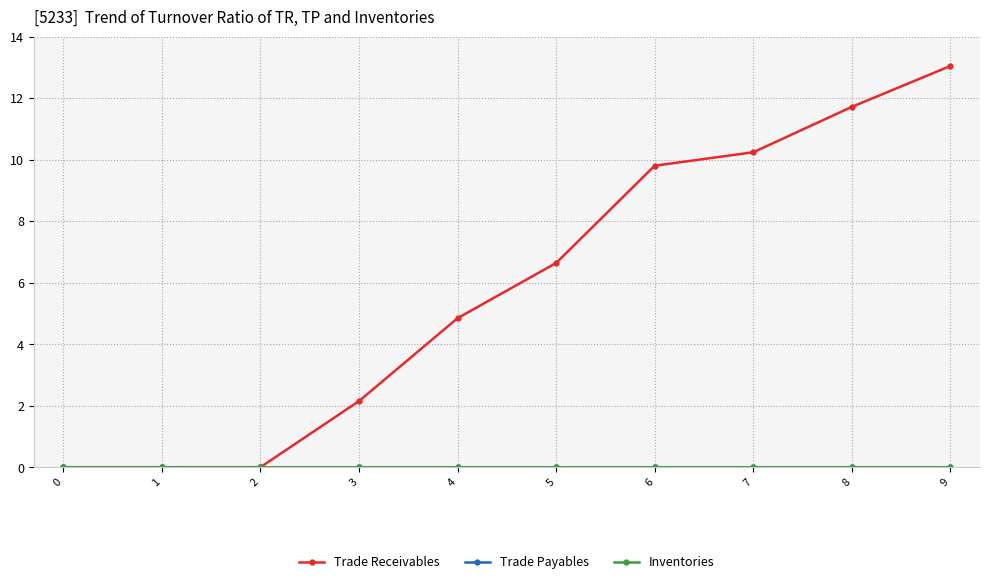

Reading left to right, list all the values displayed in this chart.

Trade Receivables: 0=0.0	1=0.0	2=0.0	3=2.1	4=4.8	5=6.6	6=9.8	7=10.2	8=11.7	9=13.0
Trade Payables: 0=0.0	1=0.0	2=0.0	3=0.0	4=0.0	5=0.0	6=0.0	7=0.0	8=0.0	9=0.0
Inventories: 0=0.0	1=0.0	2=0.0	3=0.0	4=0.0	5=0.0	6=0.0	7=0.0	8=0.0	9=0.0